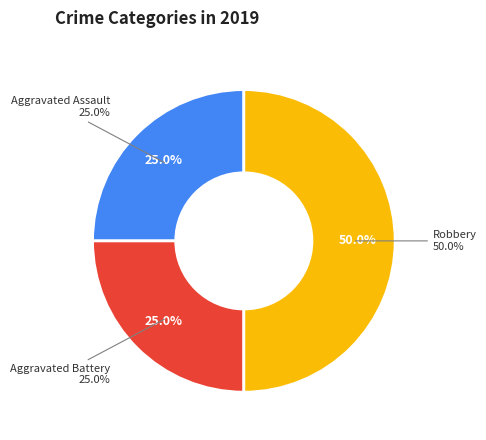

Which slice is the smallest?

Aggravated Assault